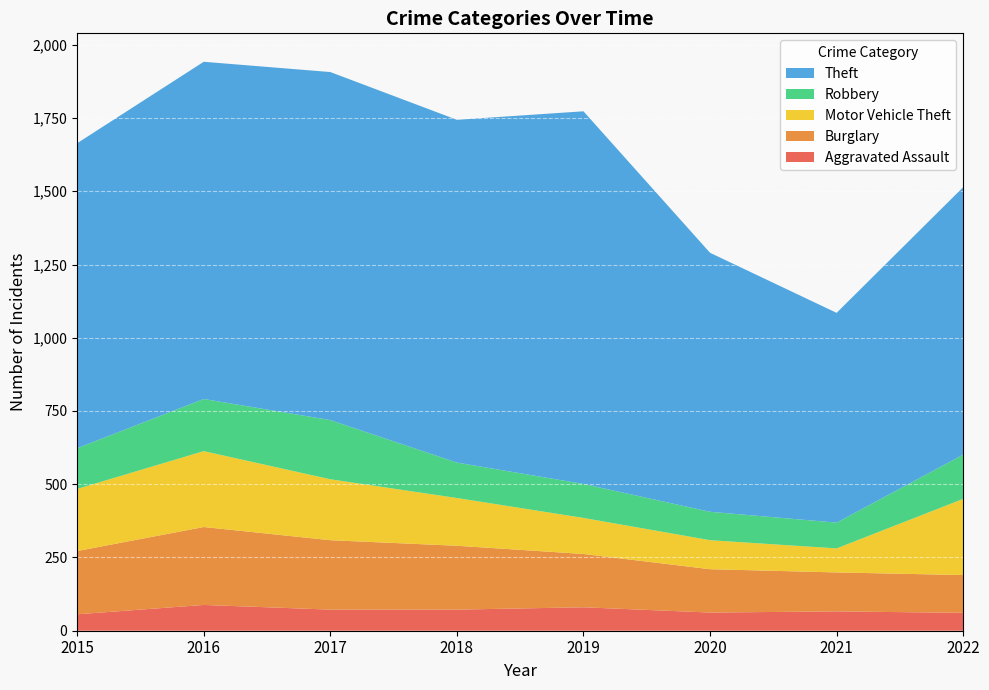

Reading left to right, extract all data points from this chart.

Aggravated Assault: 2015=56	2016=88	2017=72	2018=72	2019=80	2020=62	2021=66	2022=61
Burglary: 2015=216	2016=266	2017=237	2018=218	2019=182	2020=148	2021=133	2022=129
Motor Vehicle Theft: 2015=212	2016=259	2017=208	2018=163	2019=123	2020=99	2021=82	2022=260
Robbery: 2015=139	2016=178	2017=202	2018=121	2019=116	2020=97	2021=88	2022=151
Theft: 2015=1041	2016=1151	2017=1188	2018=1170	2019=1272	2020=884	2021=716	2022=913